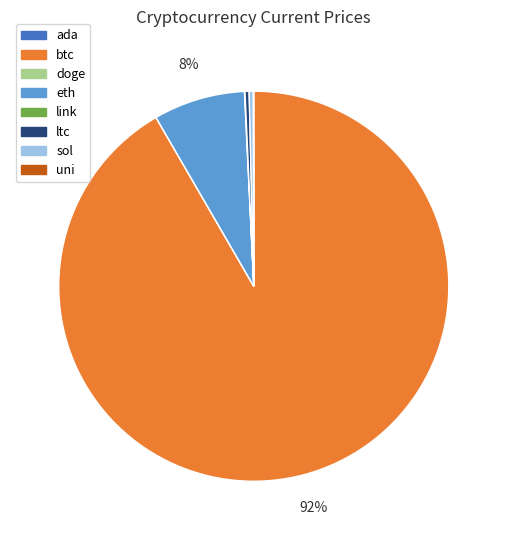

Do btc and eth together represent more than half of the pie?

Yes